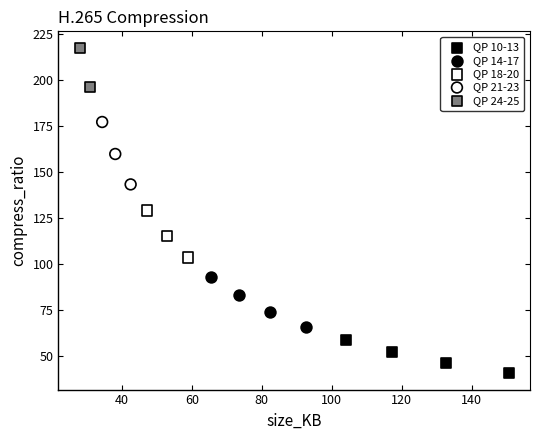

Which series reaches the minimum Y coordinate?

QP 10-13